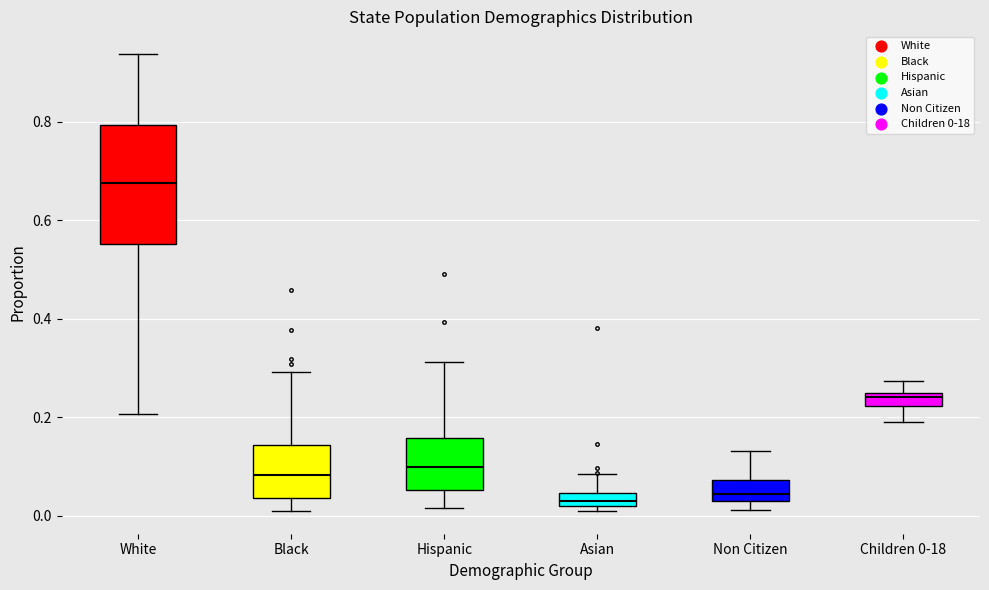

Where does the median line of the box for Black sit on the y-axis? The values are not printed on the chart, so give them approximately, as read against the axis.

0.08